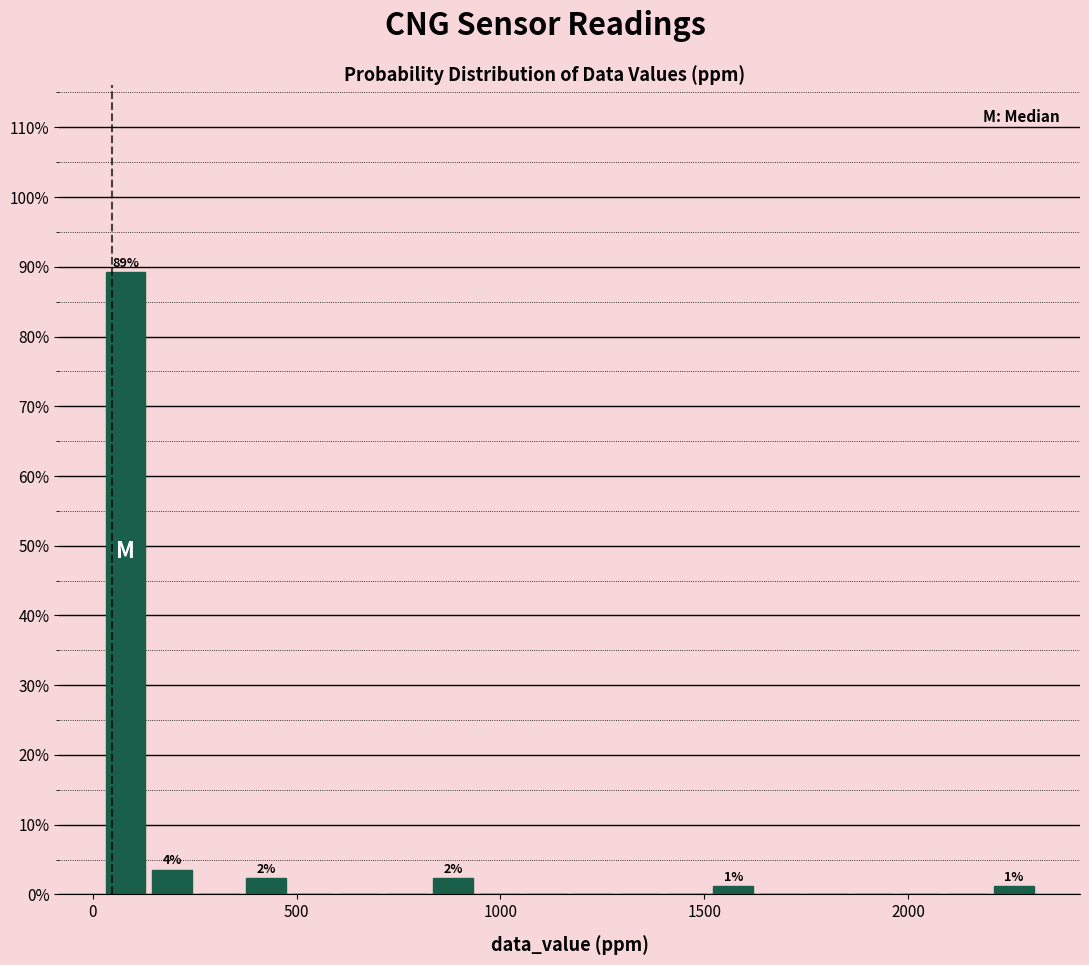

Read against the x-axis, roughly where is the centre of the tallest bar?

100